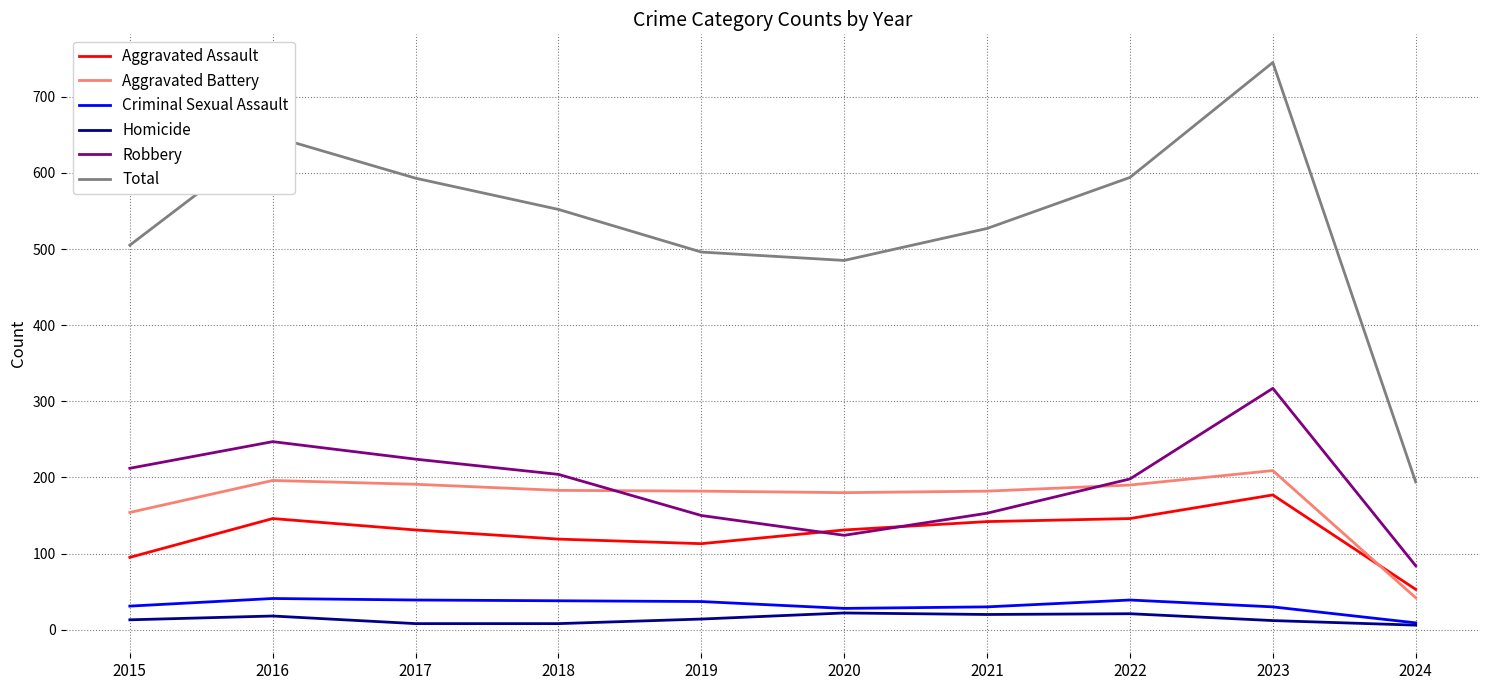

What is the total value across all series at 2022?

1188